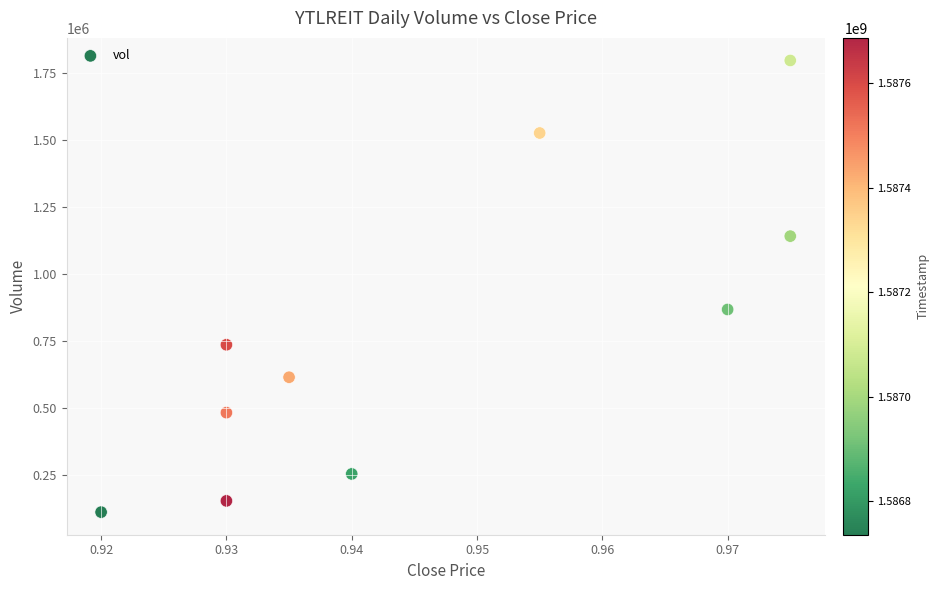

What Y value in the scatter plot is closest to 954550?

868200